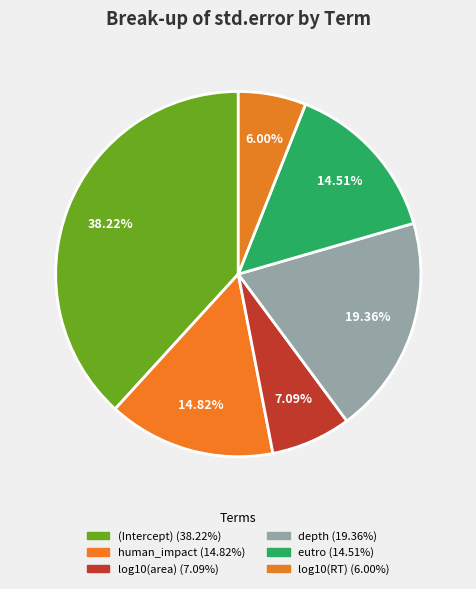

Count the number of slices in the pie.

6